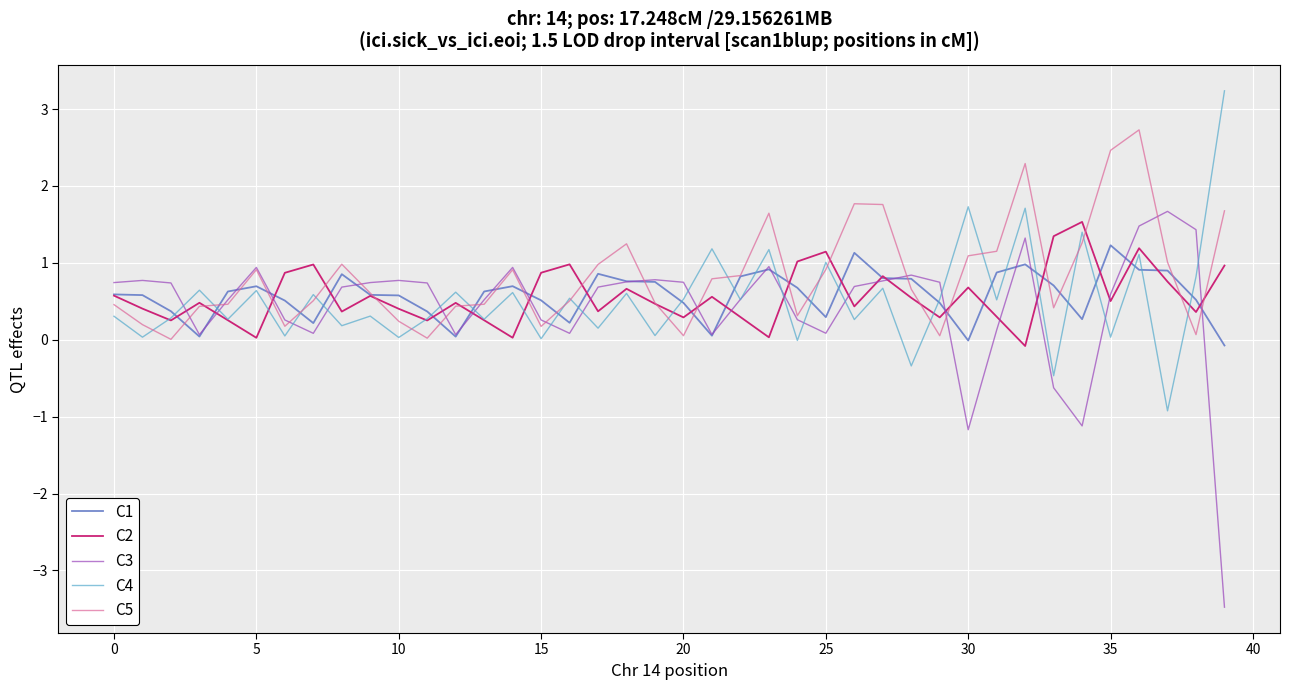

True or false: C3 and C4 cross at least once.

True